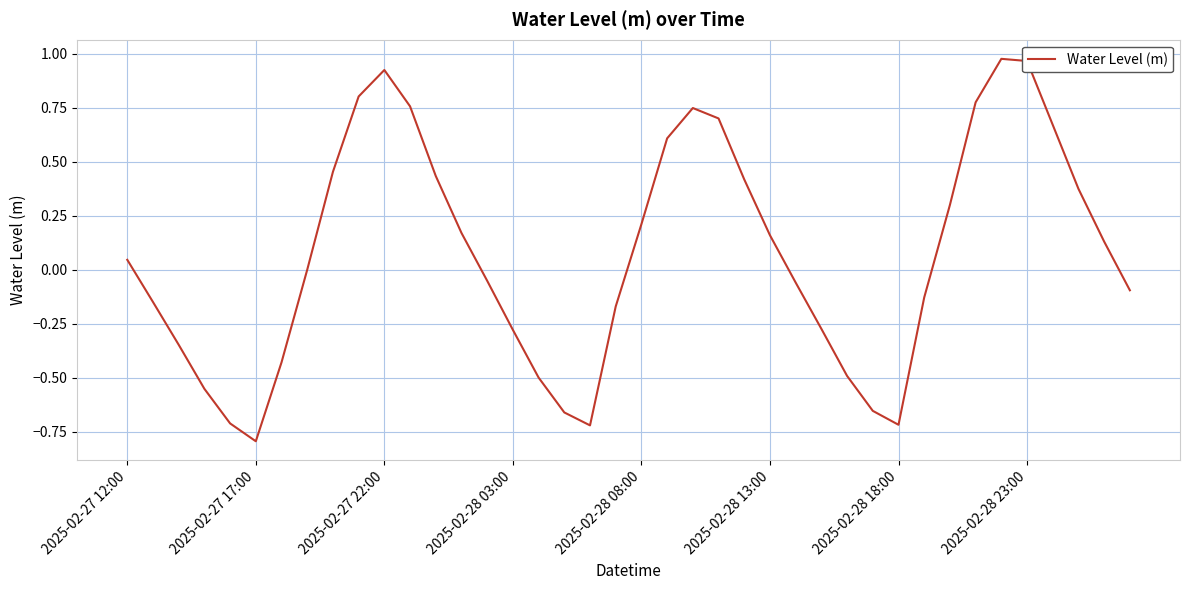

Does the chart have visible grid lines?

Yes